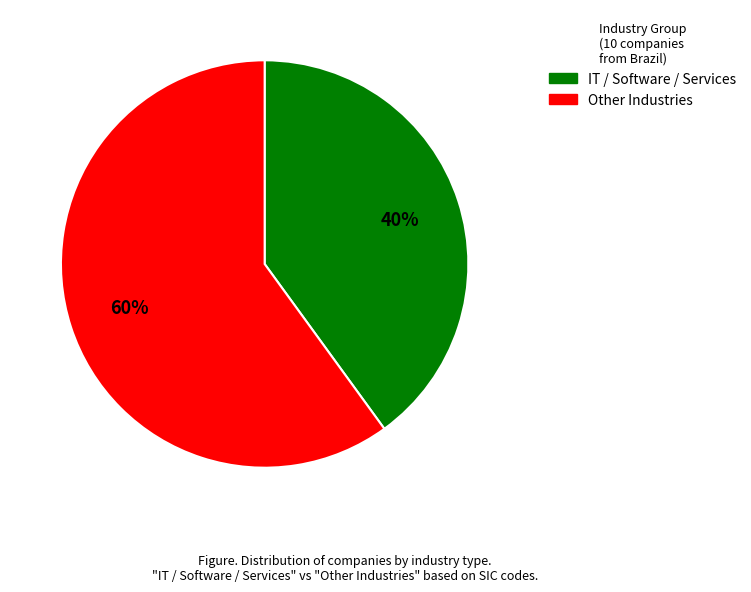

Is there any slice that represents more than half of the pie?

Yes